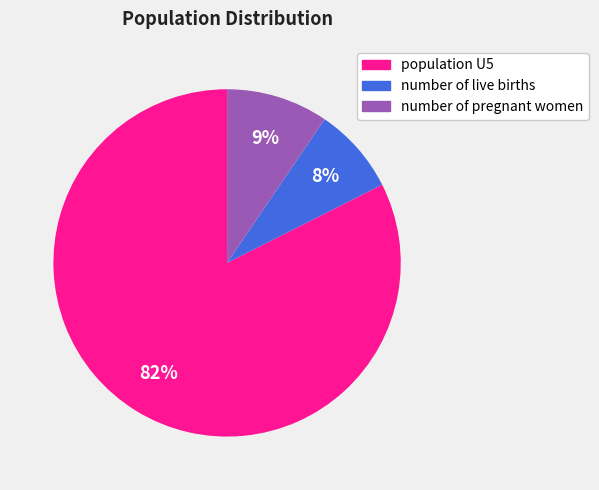

To the nearest percent, what is the difference between the number of pregnant women and number of live births slice percentages?

1%